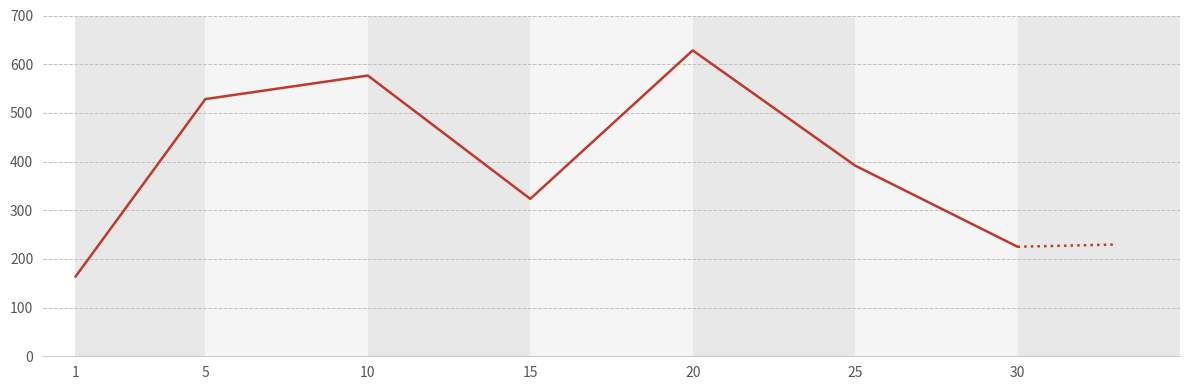

What is the change in value from 10 to 20?

+51.7